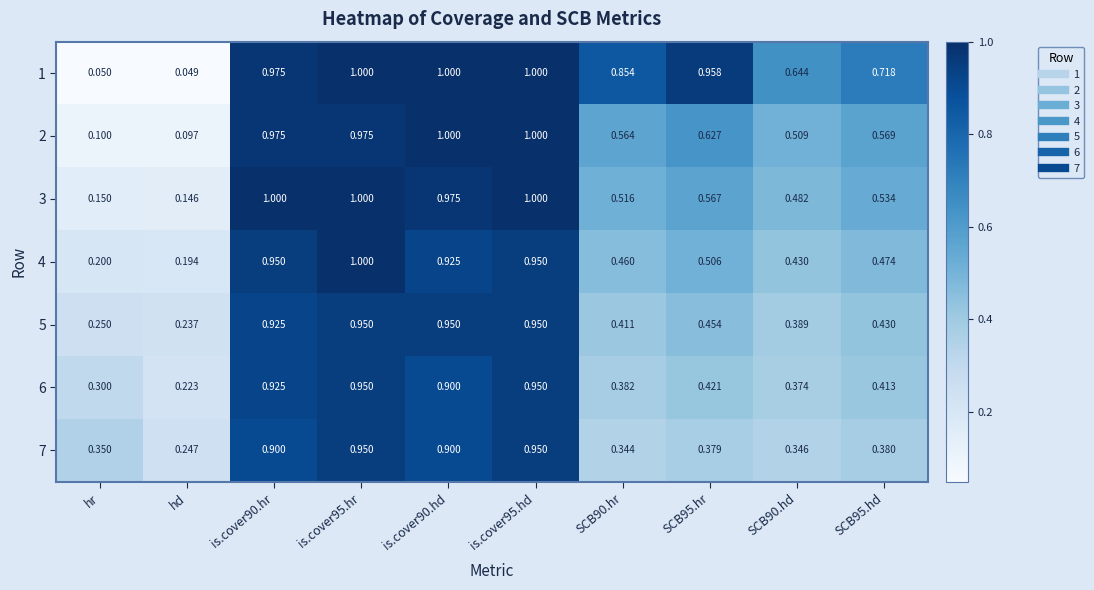

What is the difference between the highest and lowest values at hr?

0.3